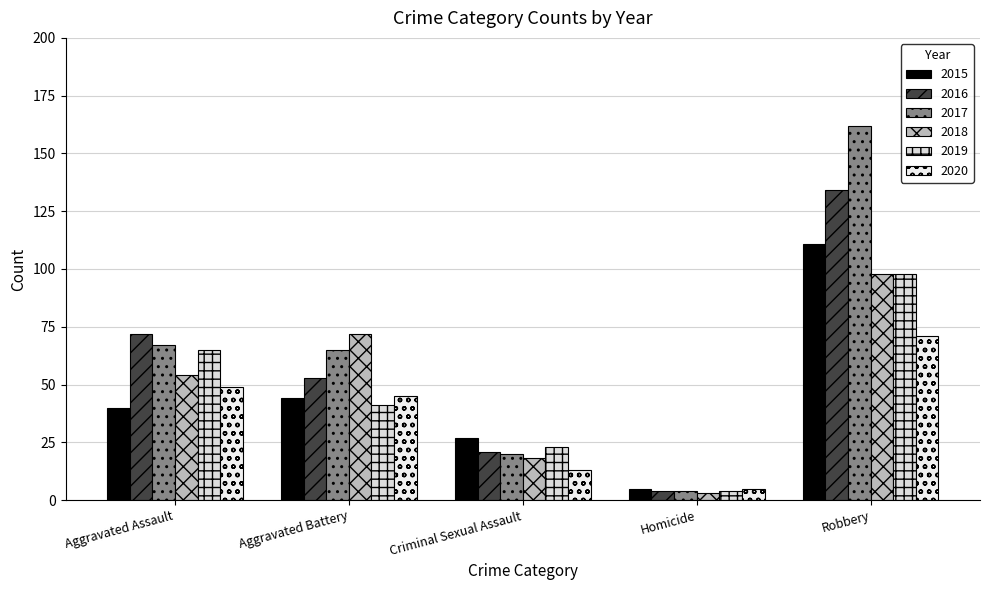

The value of 2016 at Aggravated Assault is 33. True or false?

False